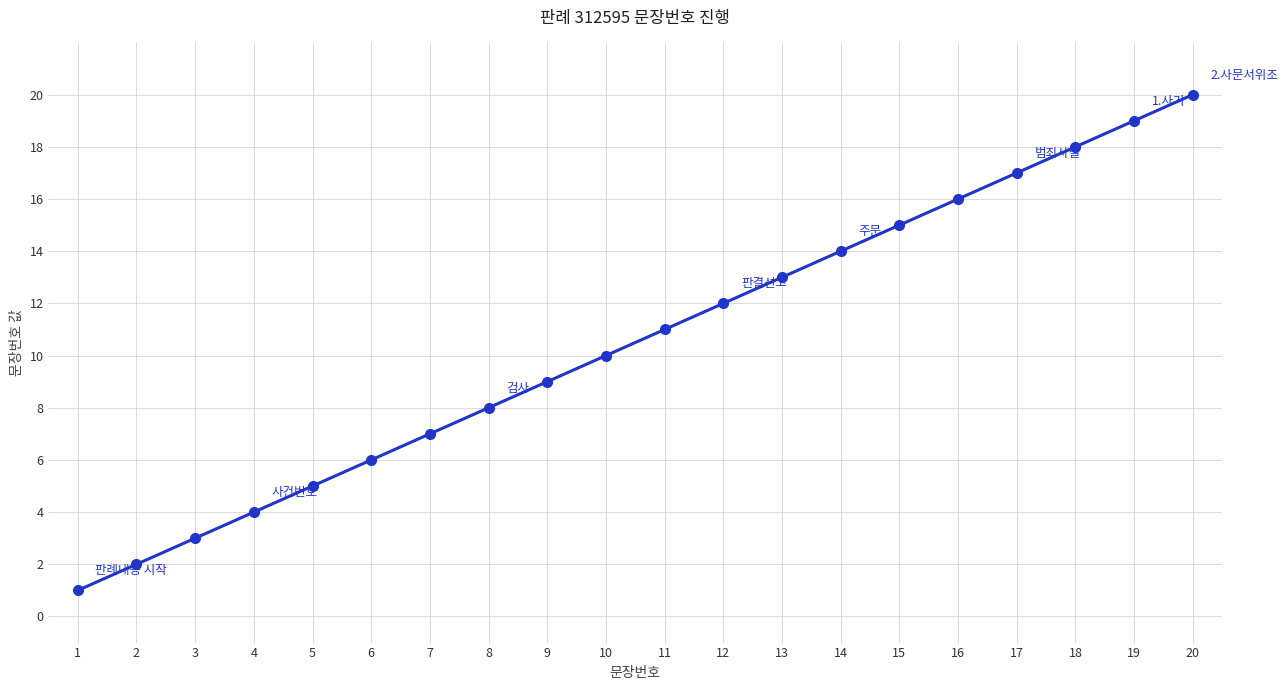

Reading left to right, list all the values displayed in this chart.

1	2	3	4	5	6	7	8	9	10	11	12	13	14	15	16	17	18	19	20